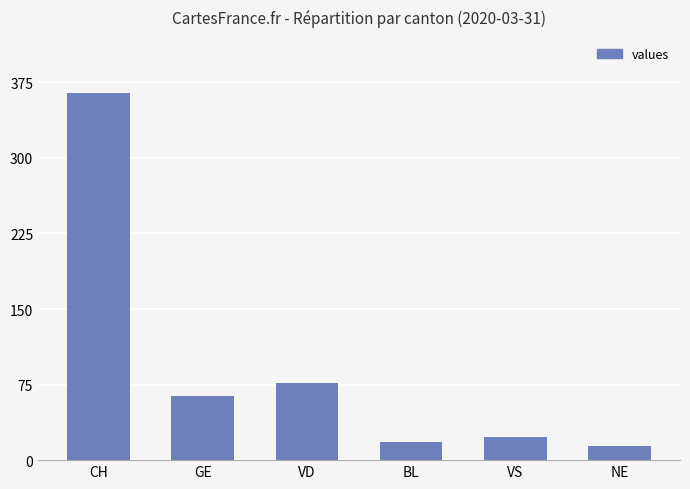

Rank the categories by value from highest to lowest.

CH, VD, GE, VS, BL, NE